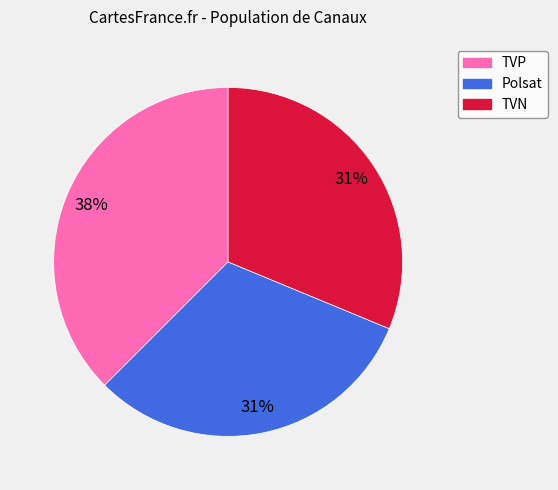

Is it true that TVP is 23% of the pie?

False